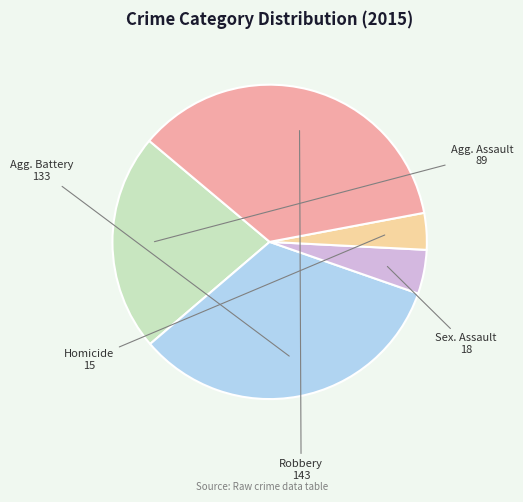

Is there a majority slice in this chart?

No